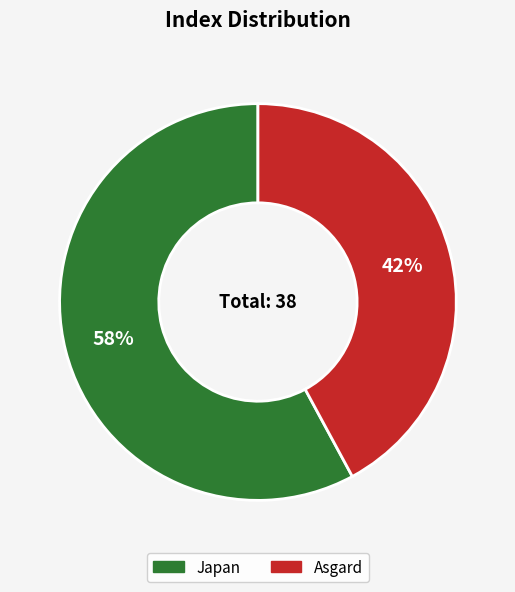

Which slice represents more than half of the pie?

Japan